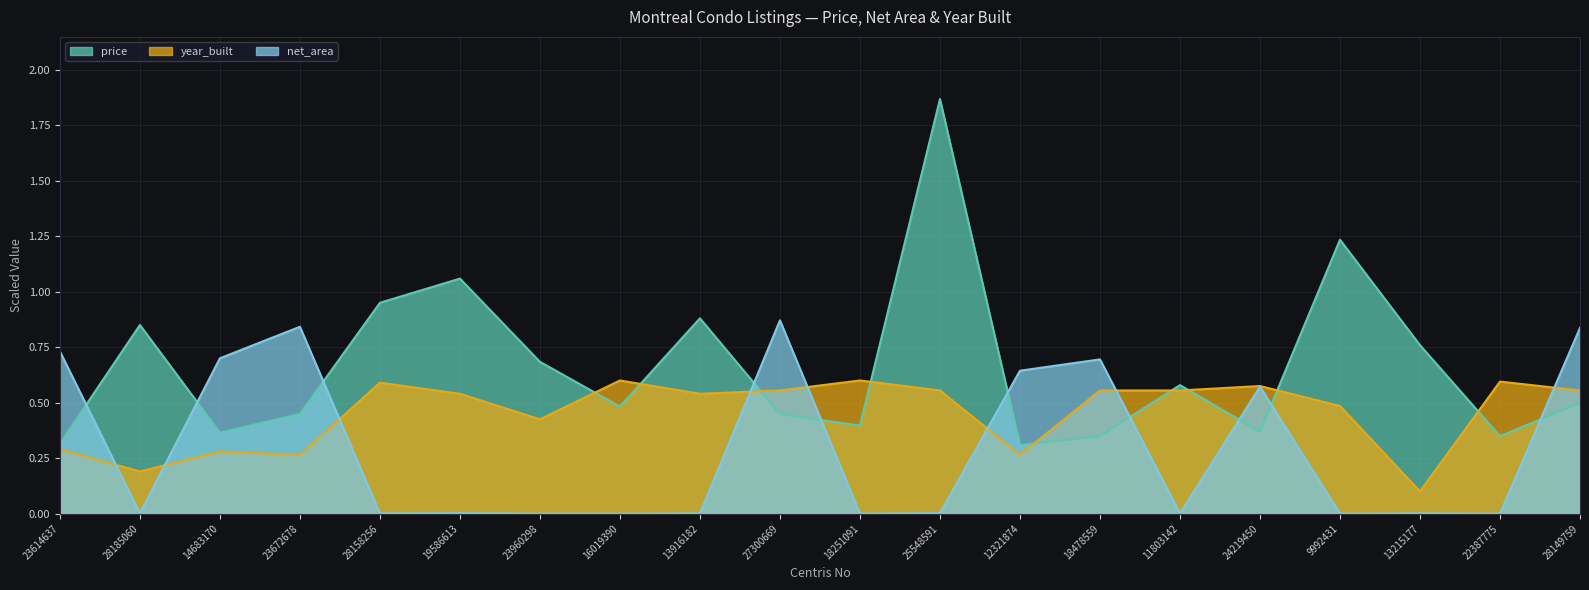

Does the chart have visible grid lines?

Yes